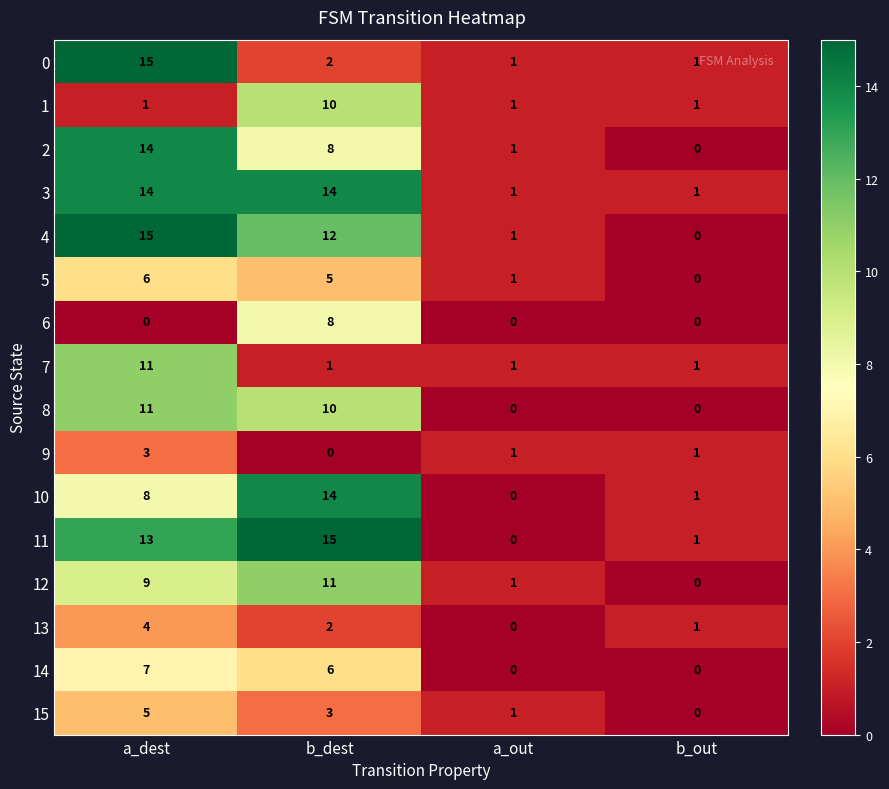

What is the difference between the maximum and minimum values in the 3 series?

13